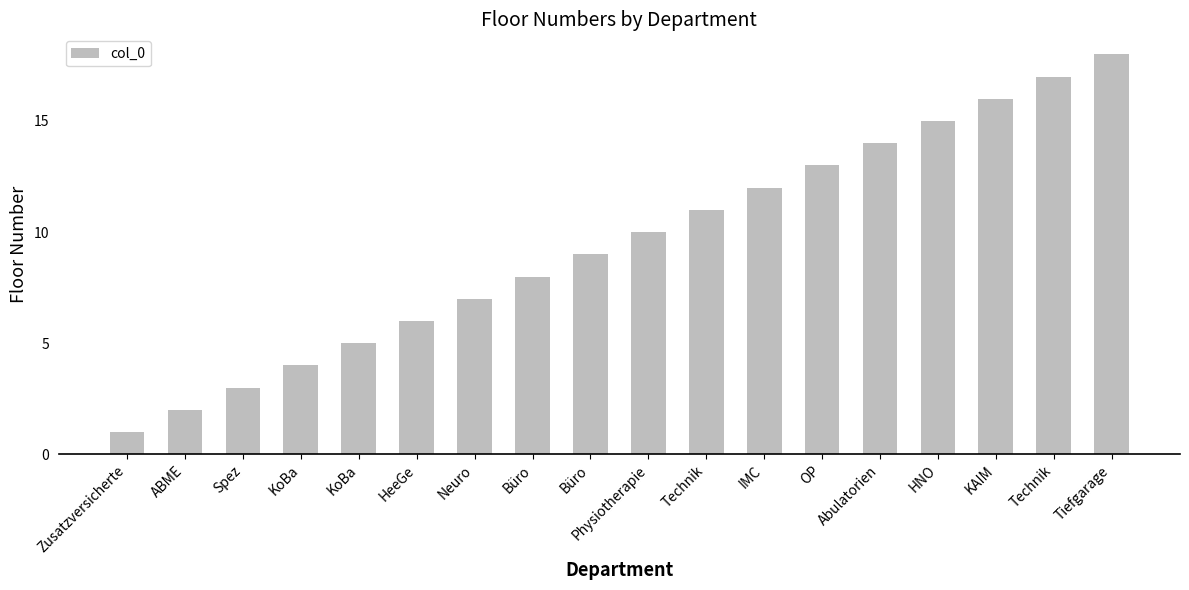

How many bars are there in total?

18